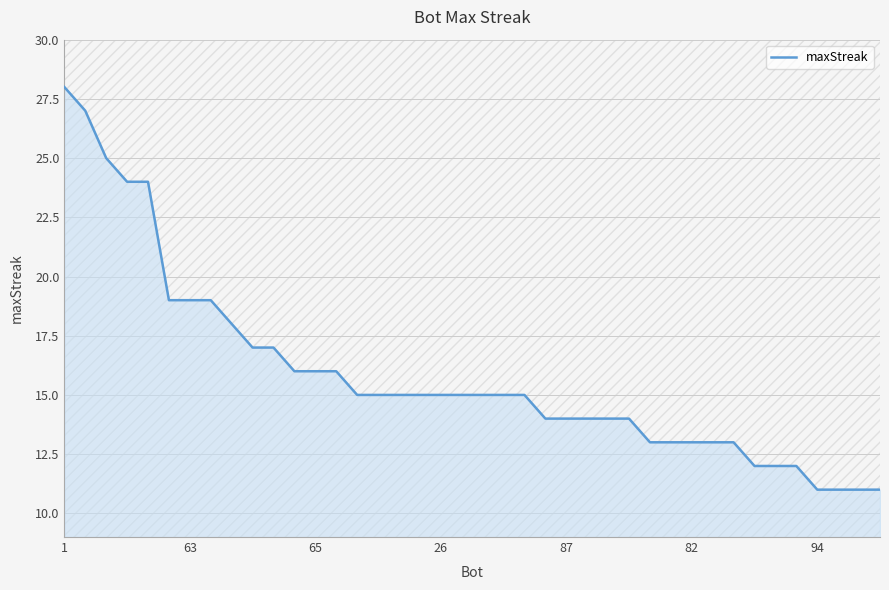

What is the difference between the maximum and minimum values?

17